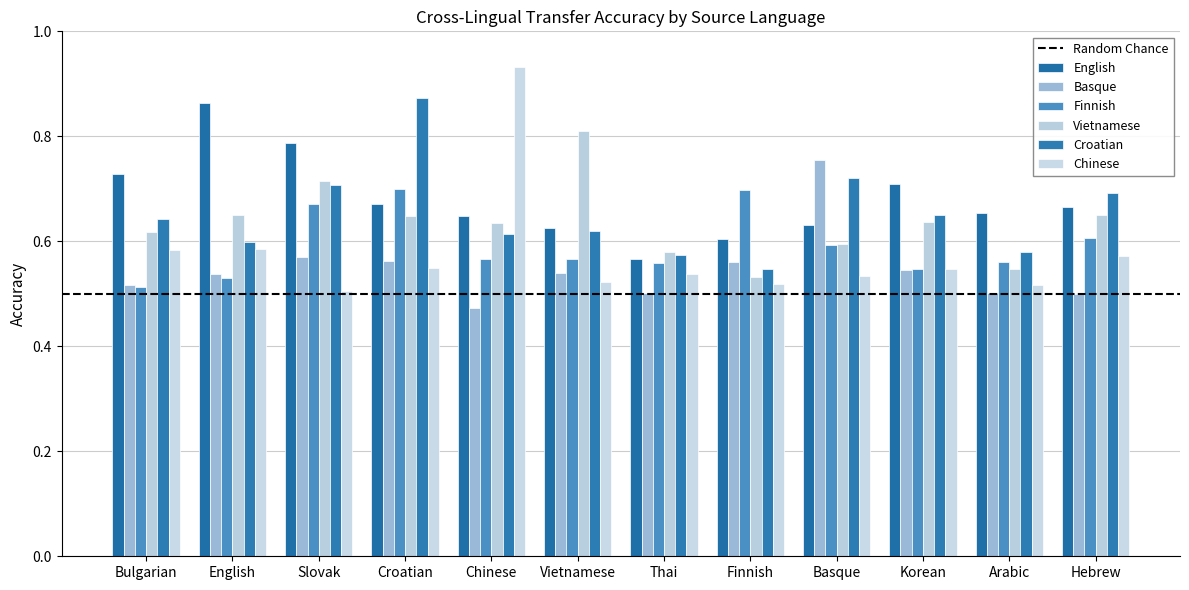

What is the greatest value displayed?

0.9